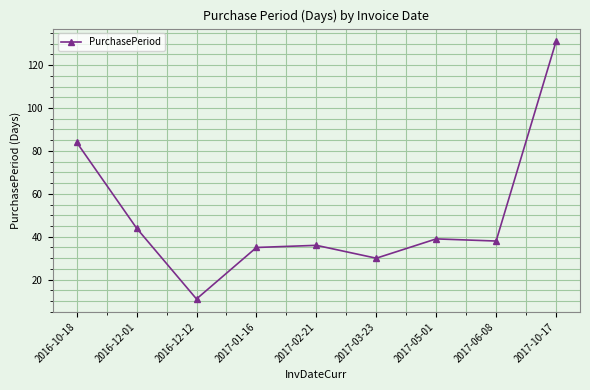

Which label corresponds to the smallest value in the chart?

2016-12-12